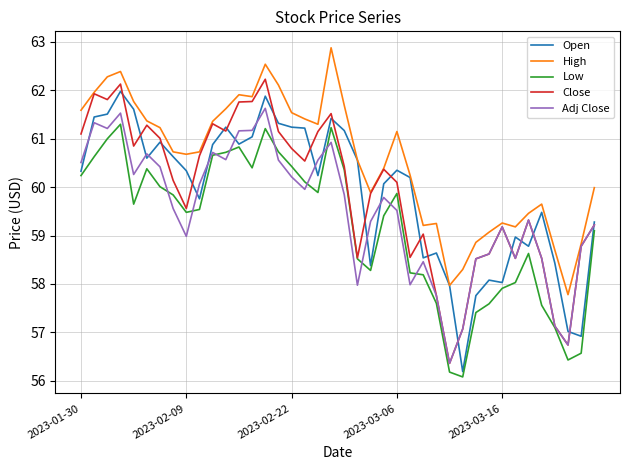

Which series has the widest spread of values?

Close